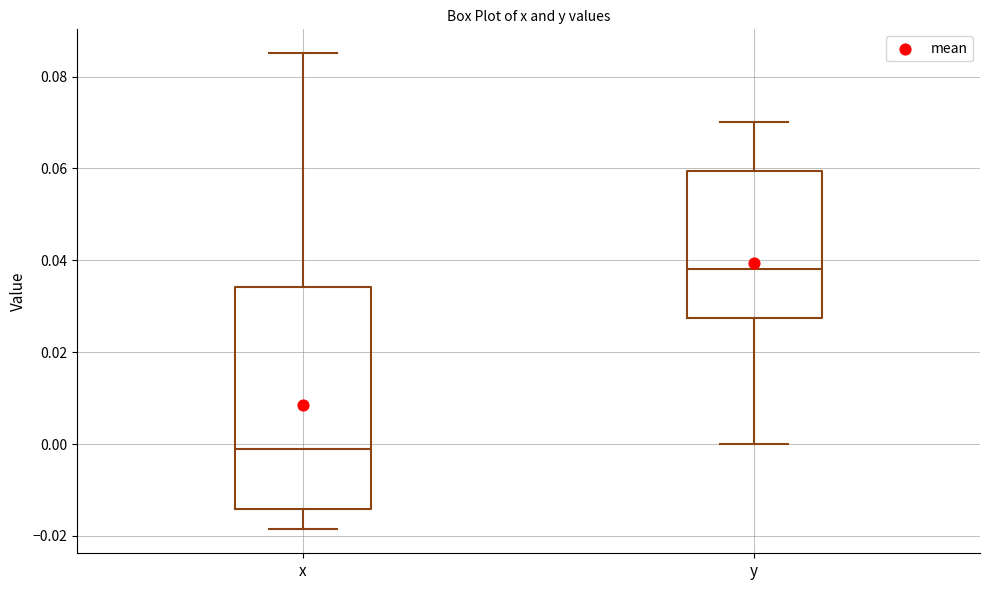

Comparing the boxes themselves (not the whiskers), which one is the tallest?

x